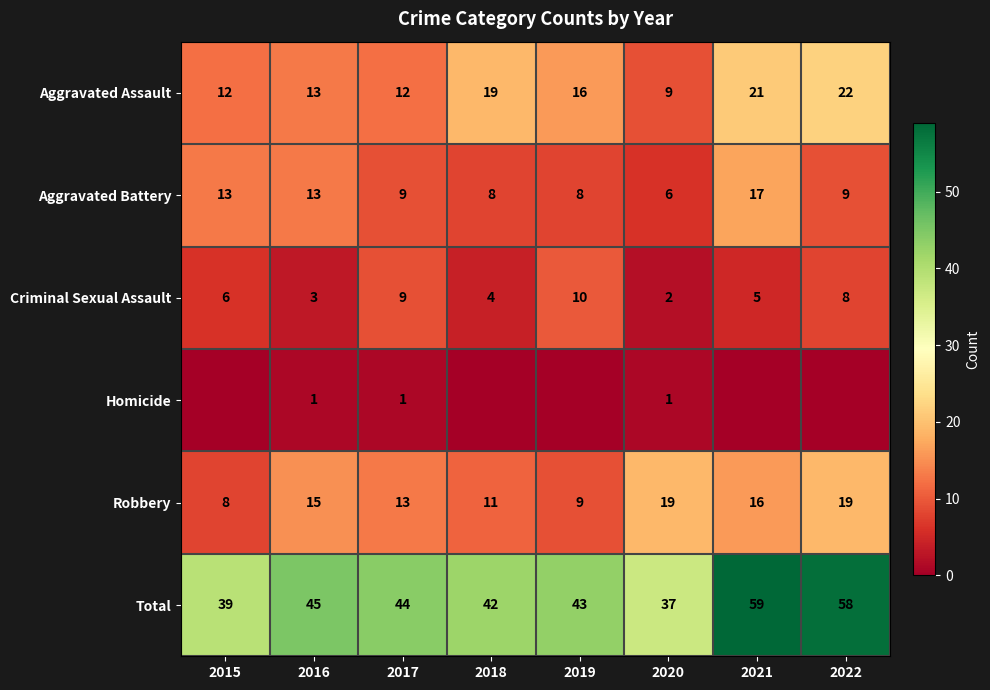

Rank the series at 2020 from lowest to highest value.

Homicide, Criminal Sexual Assault, Aggravated Battery, Aggravated Assault, Robbery, Total